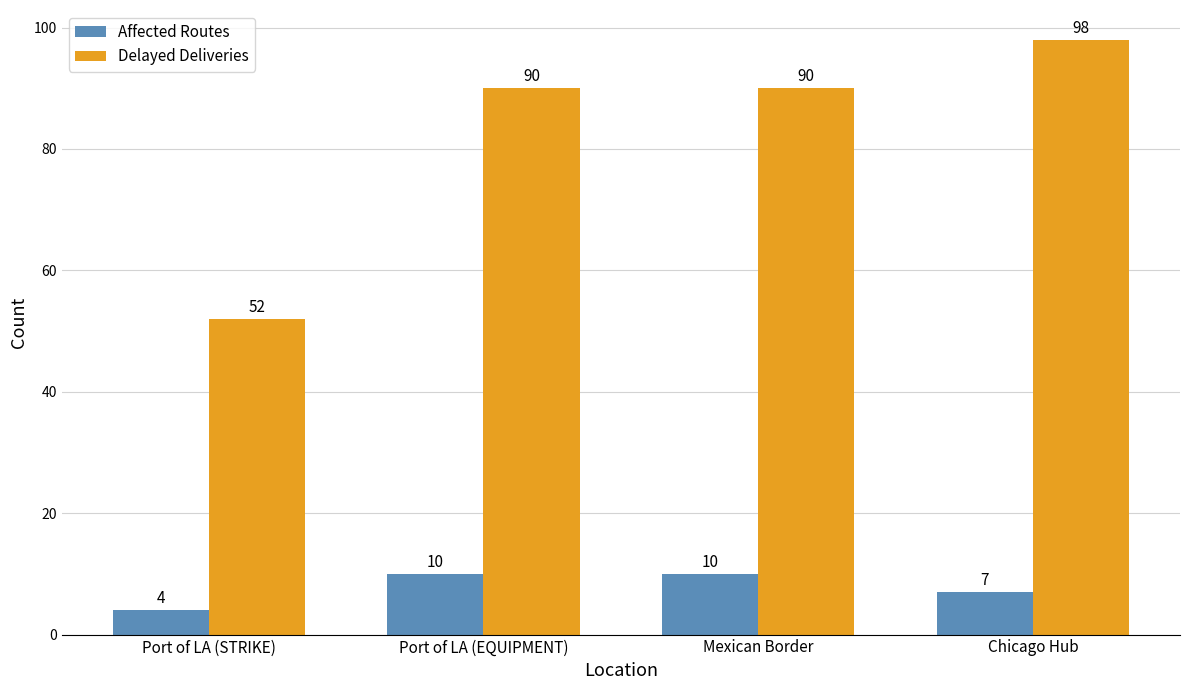

Which series has the largest total across all categories?

Delayed Deliveries